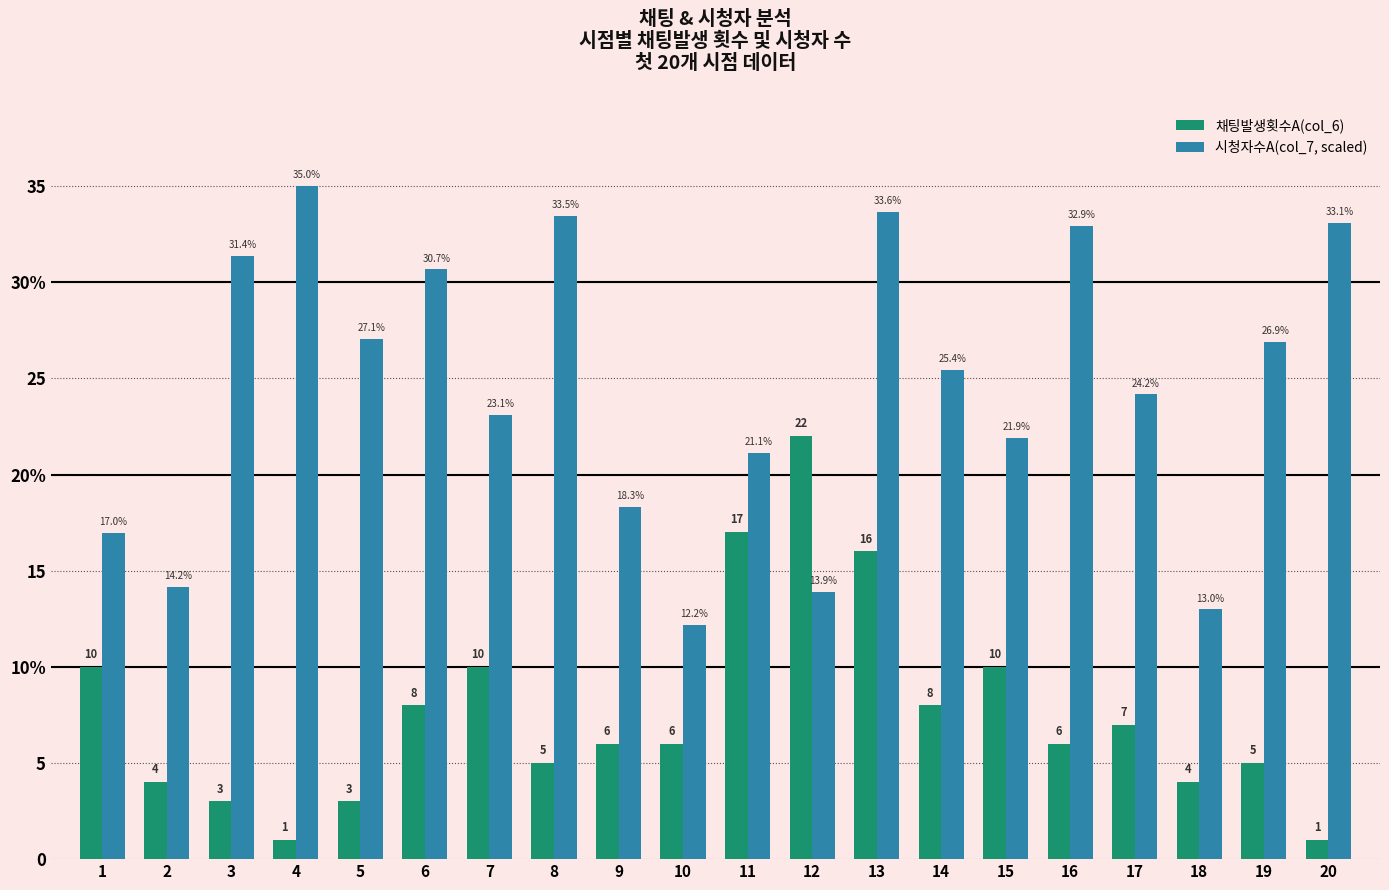

What is the value of the 시청자수A(col_7, scaled) bar at the 8th from the left?

33.5